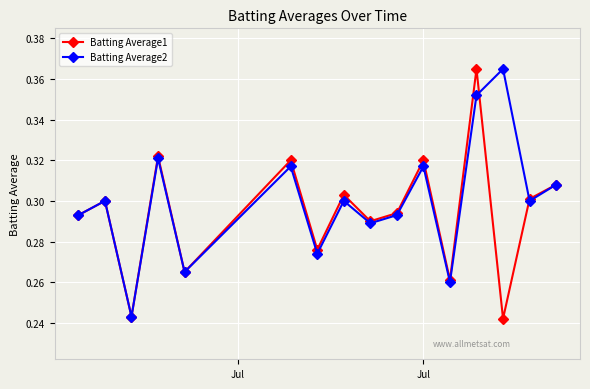

What is the difference between the maximum and minimum values in the Batting Average2 series?

0.1